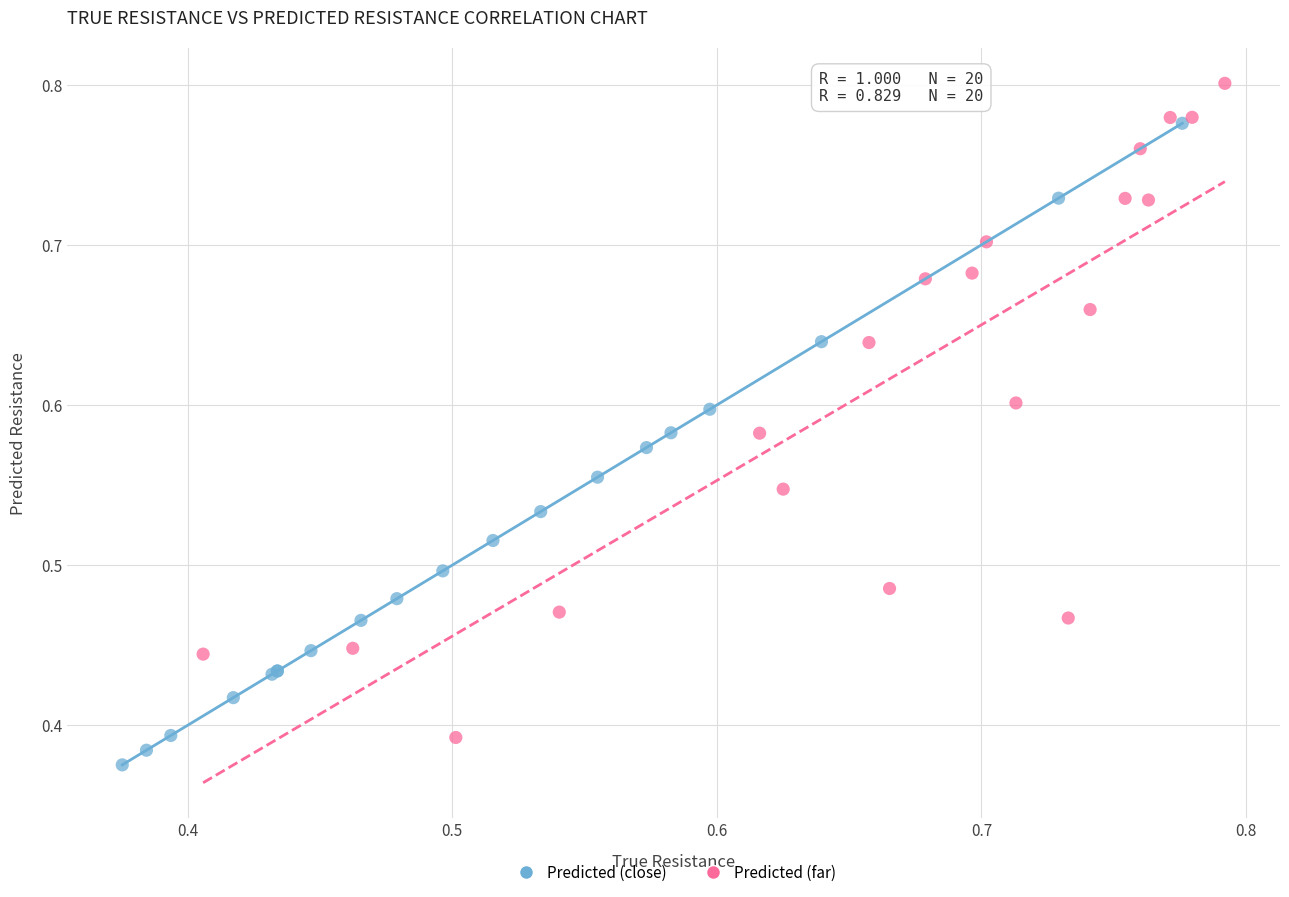

Which series contains the highest Y value?

Predicted (far)